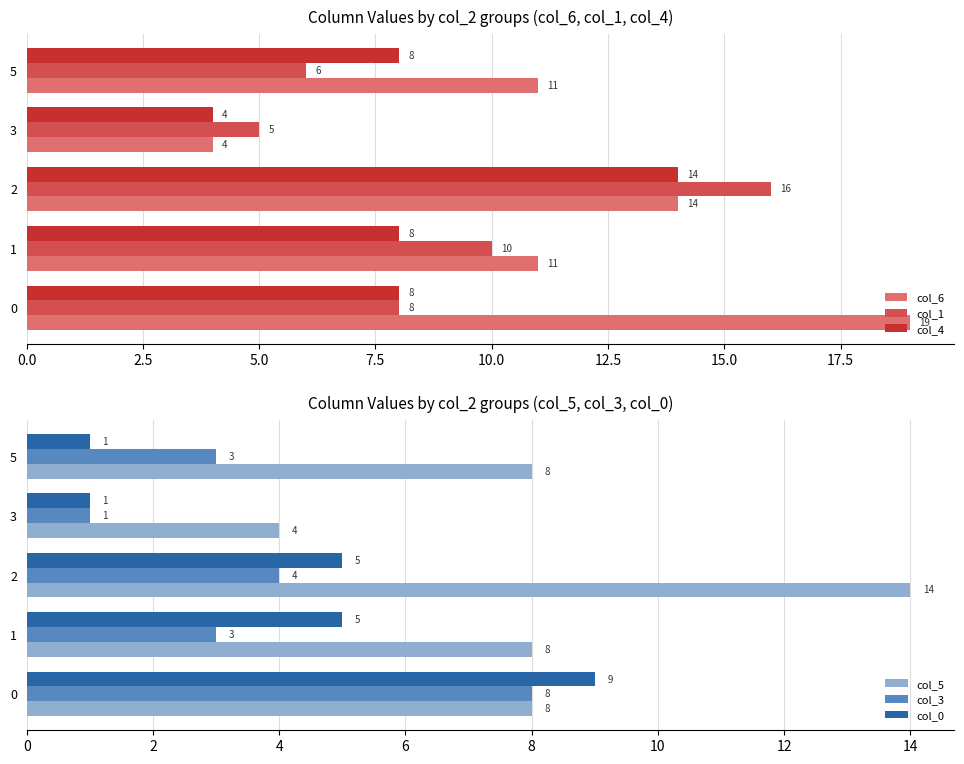

How many values in the col_6 series are below 11?

1